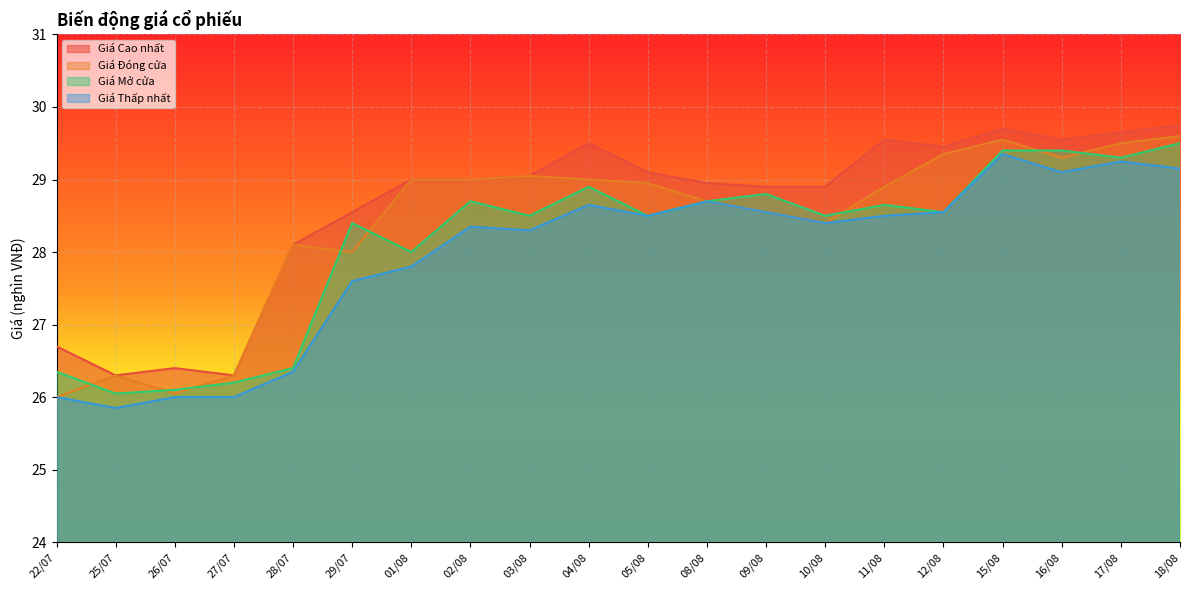

Reading left to right, transcribe all the data shown in this chart.

Giá Cao nhất: 22/07=26.7	25/07=26.3	26/07=26.4	27/07=26.3	28/07=28.1	29/07=28.6	01/08=29.0	02/08=29.0	03/08=29.1	04/08=29.5	05/08=29.1	08/08=28.9	09/08=28.9	10/08=28.9	11/08=29.6	12/08=29.4	15/08=29.7	16/08=29.6	17/08=29.6	18/08=29.8
Giá Đóng cửa: 22/07=26.0	25/07=26.3	26/07=26.1	27/07=26.3	28/07=28.1	29/07=28.0	01/08=29.0	02/08=29.0	03/08=29.1	04/08=29.0	05/08=28.9	08/08=28.7	09/08=28.6	10/08=28.4	11/08=28.9	12/08=29.4	15/08=29.6	16/08=29.3	17/08=29.5	18/08=29.6
Giá Mở cửa: 22/07=26.4	25/07=26.1	26/07=26.1	27/07=26.2	28/07=26.4	29/07=28.4	01/08=28.0	02/08=28.7	03/08=28.5	04/08=28.9	05/08=28.5	08/08=28.7	09/08=28.8	10/08=28.5	11/08=28.6	12/08=28.6	15/08=29.4	16/08=29.4	17/08=29.3	18/08=29.5
Giá Thấp nhất: 22/07=26.0	25/07=25.9	26/07=26.0	27/07=26.0	28/07=26.4	29/07=27.6	01/08=27.8	02/08=28.4	03/08=28.3	04/08=28.6	05/08=28.5	08/08=28.7	09/08=28.6	10/08=28.4	11/08=28.5	12/08=28.6	15/08=29.4	16/08=29.1	17/08=29.2	18/08=29.1